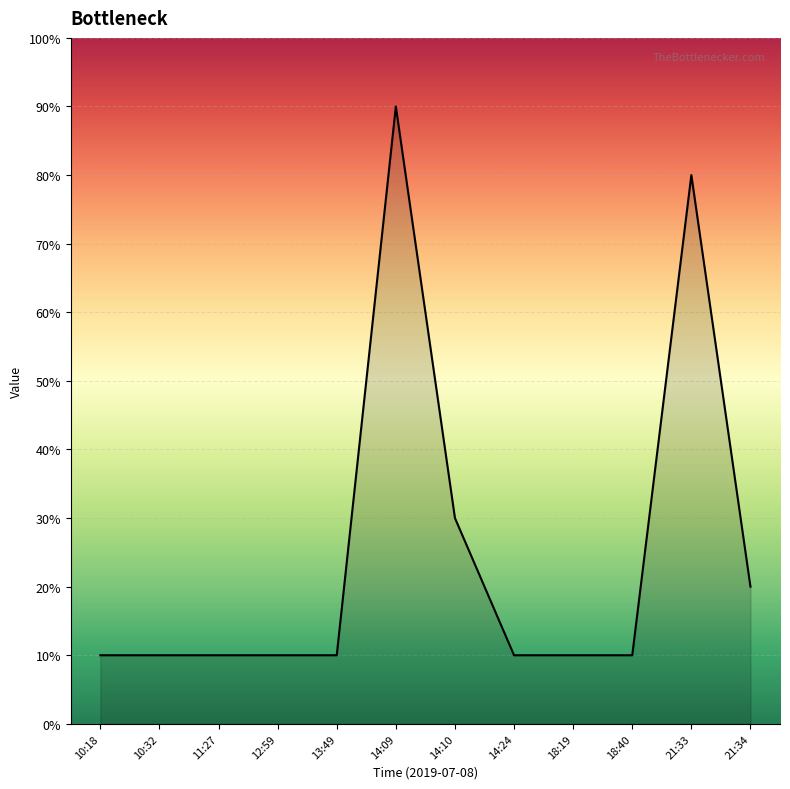

Does the chart have visible grid lines?

Yes